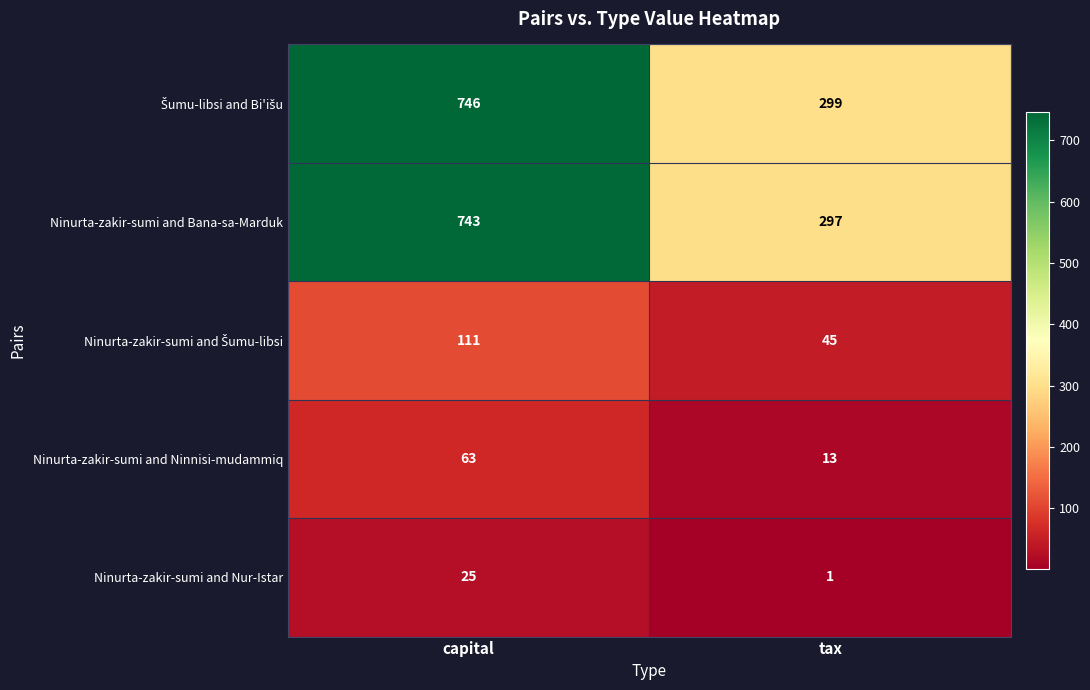

At which category is the sum across all series the highest?

capital